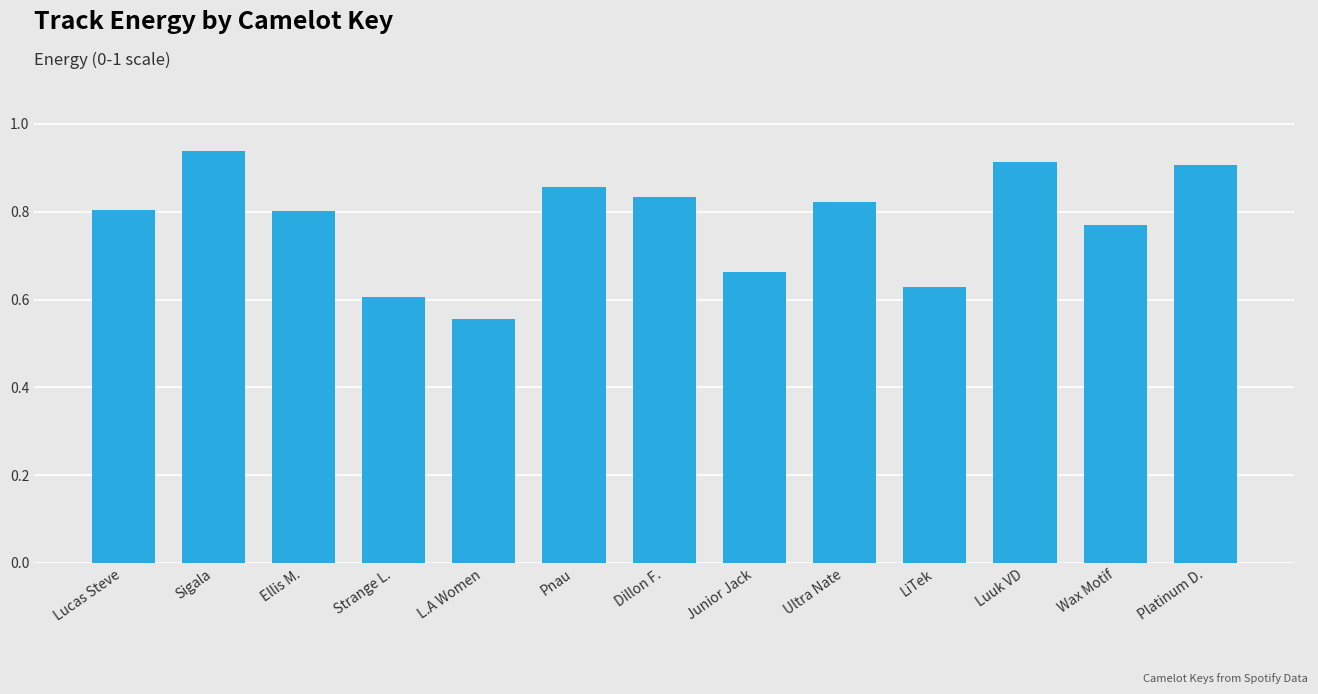

Count the values in the range 0 to 1.

13